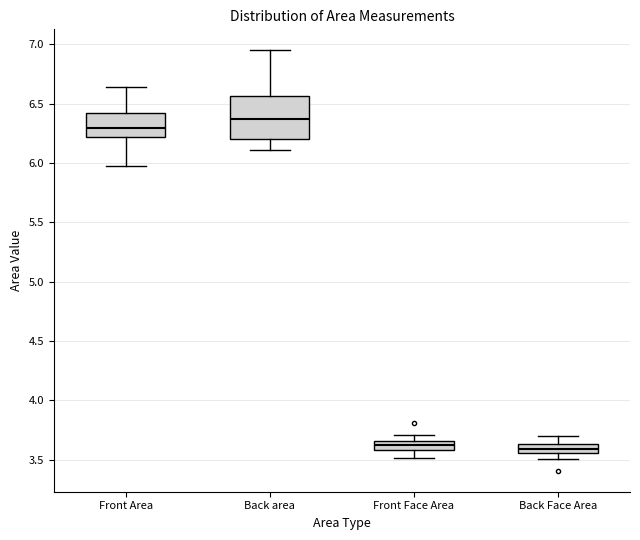

Comparing the boxes themselves (not the whiskers), which one is the tallest?

Back area